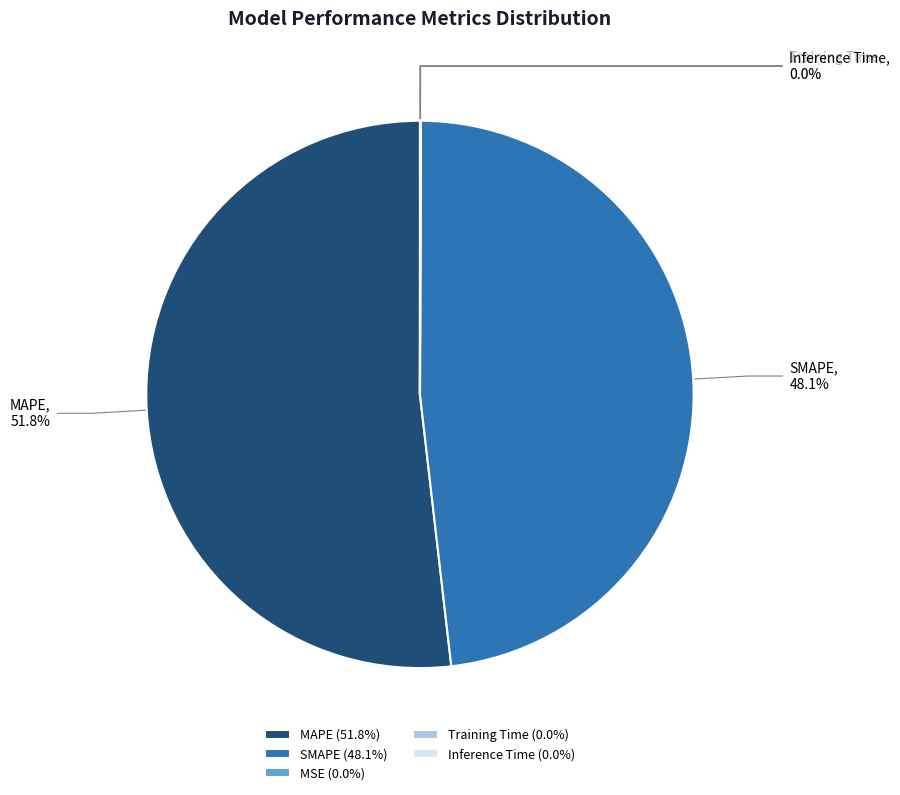

Is it true that SMAPE is 48% of the pie?

True